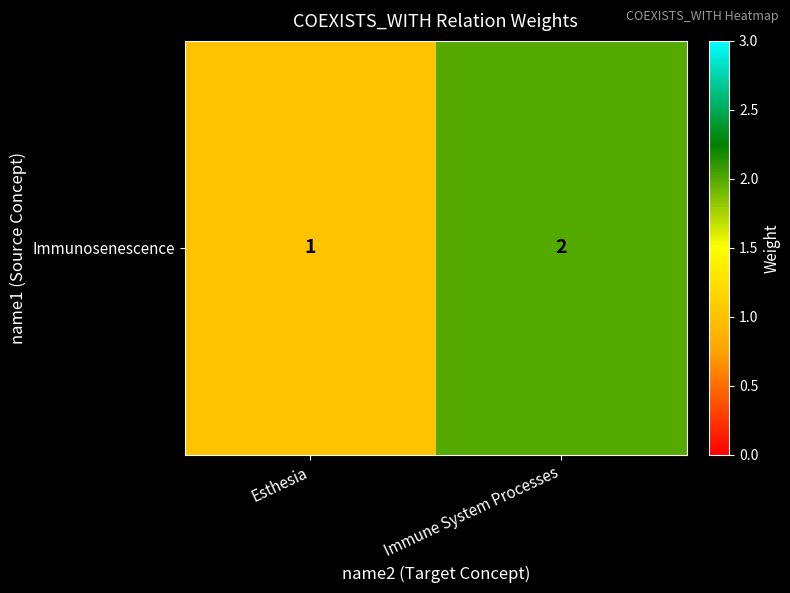

Reading left to right, transcribe all the data shown in this chart.

Esthesia=1	Immune System Processes=2